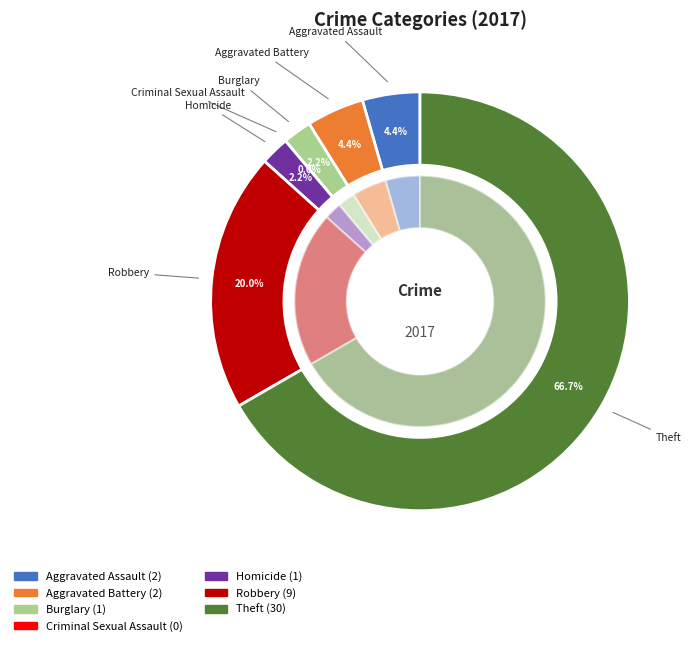

To the nearest percent, what portion does Burglary represent?

2%